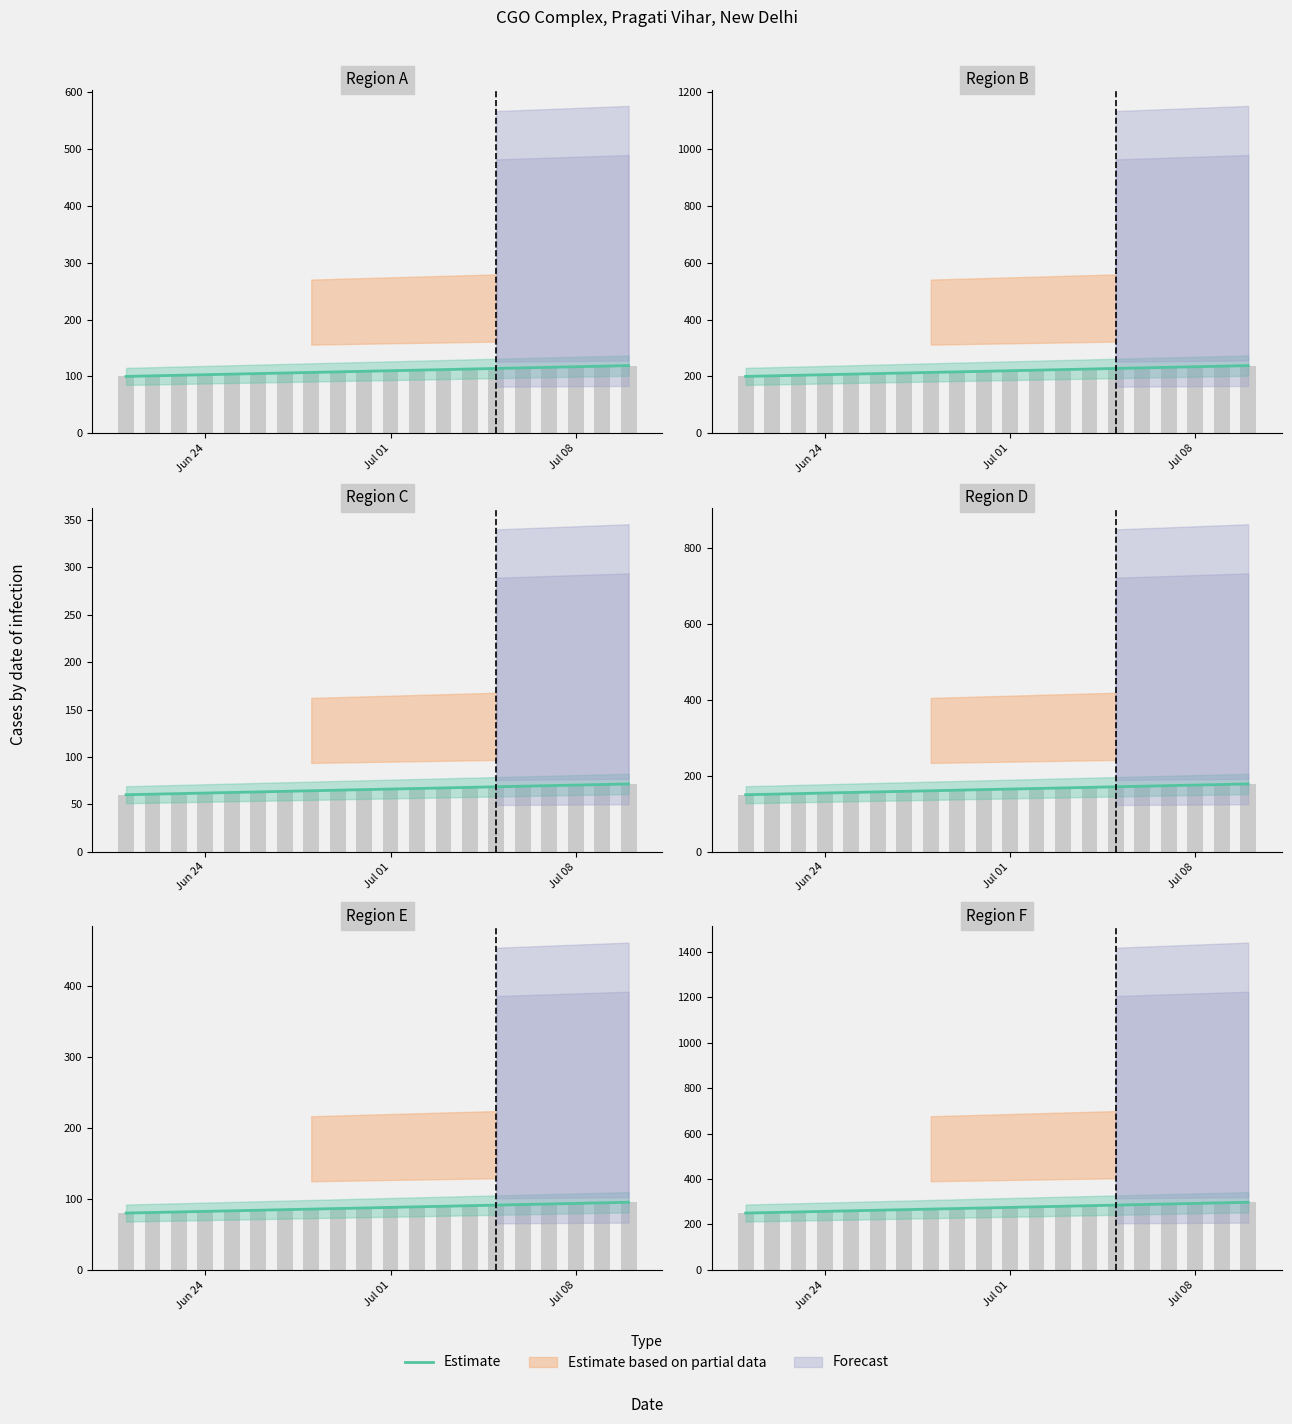

Reading right to left, extract all data points from this chart.

297.5	295.0	292.5	290.0	287.5	285.0	282.5	280.0	277.5	275.0	272.5	270.0	267.5	265.0	262.5	260.0	257.5	255.0	252.5	250.0